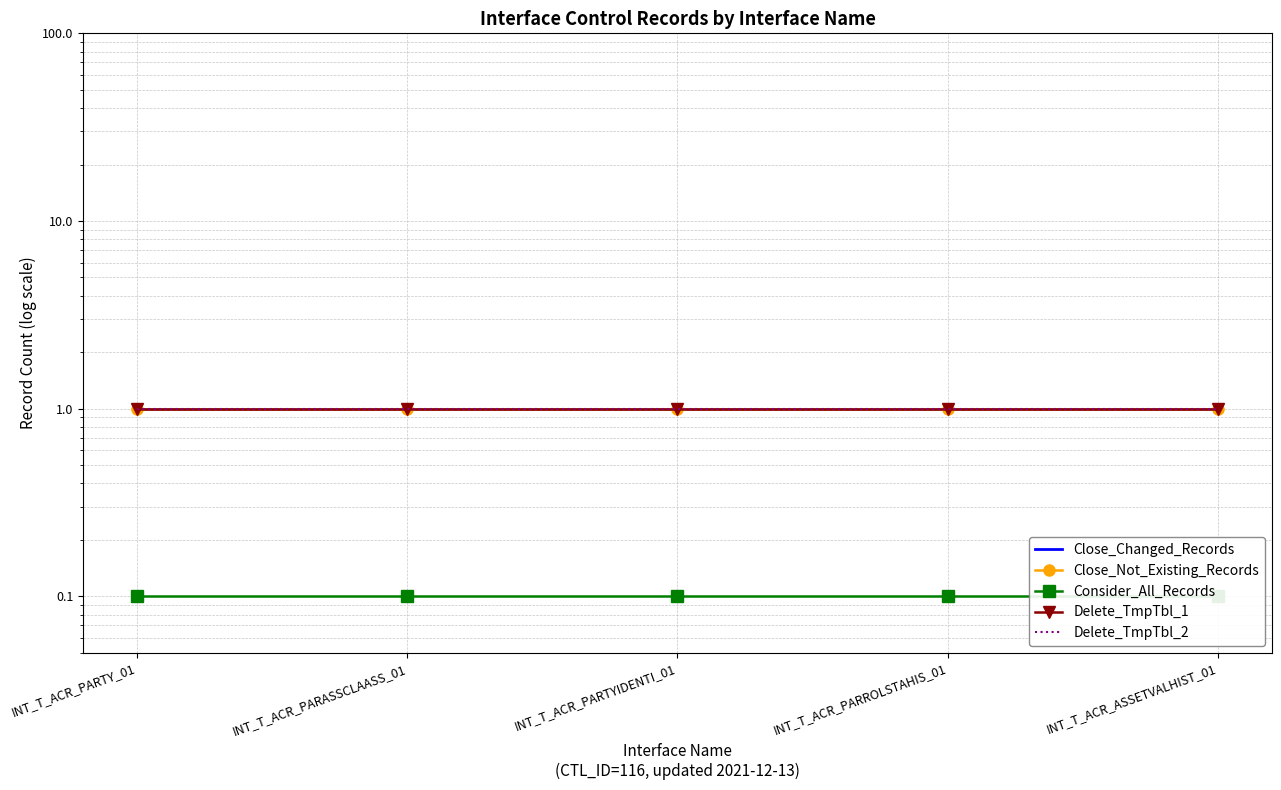

True or false: Close_Not_Existing_Records has a value of 1.0 at INT_T_ACR_PARTYIDENTI_01.

True